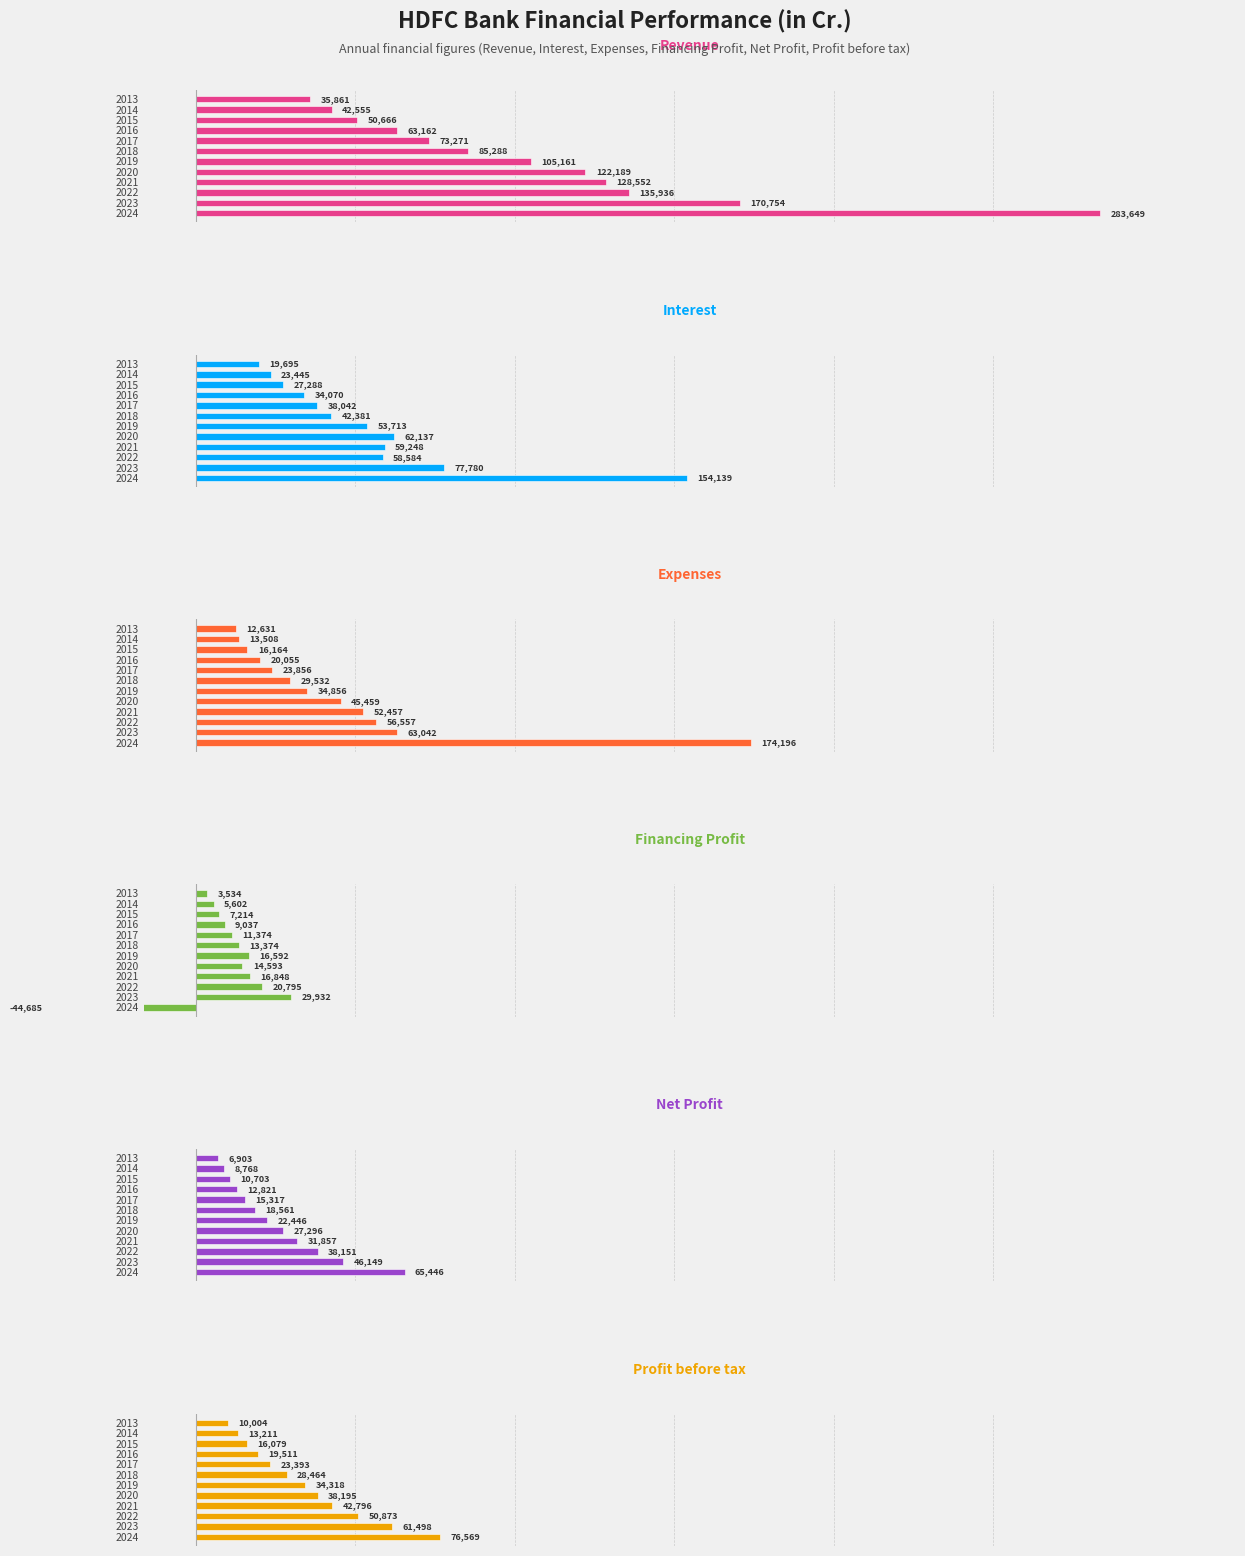

The value of Profit before tax at 2015 is 10373. True or false?

False